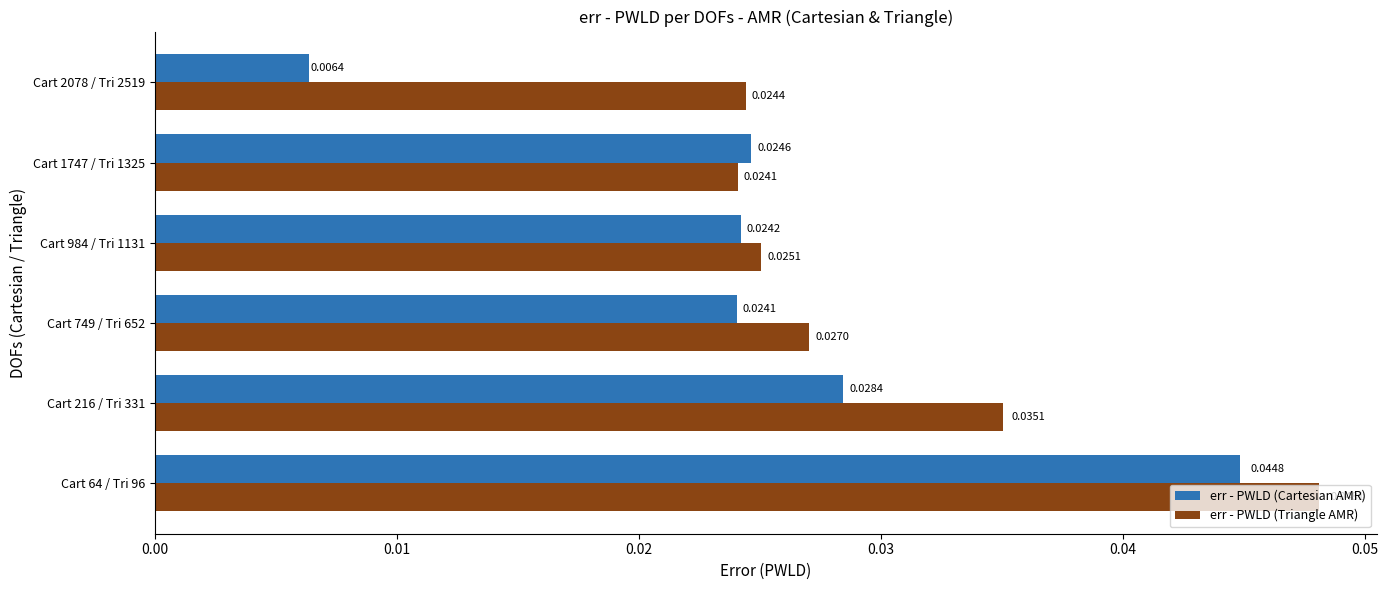

Is the value of err - PWLD (Cartesian AMR) at Cart 749 / Tri 652 greater than the value of err - PWLD (Triangle AMR) at Cart 984 / Tri 1131?

No